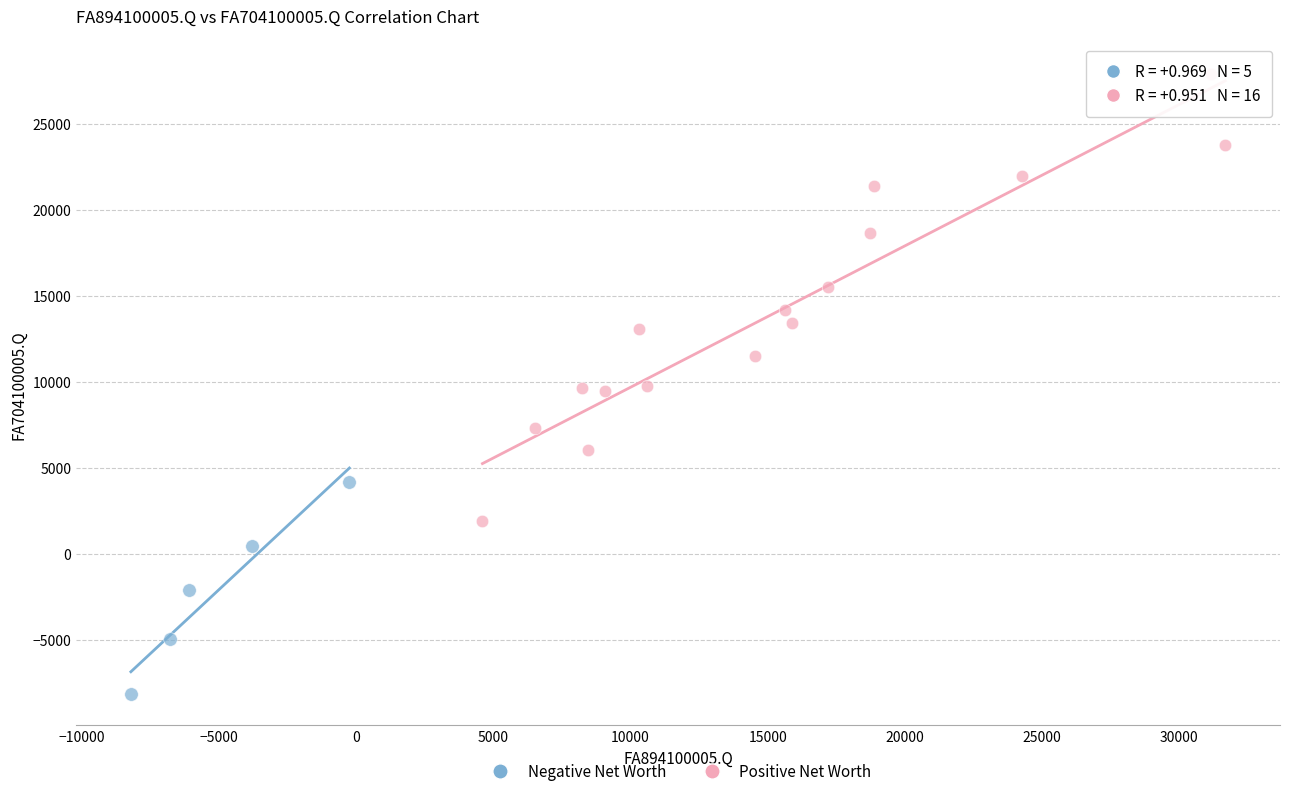

Which series has the widest spread of Y values?

Positive Net Worth